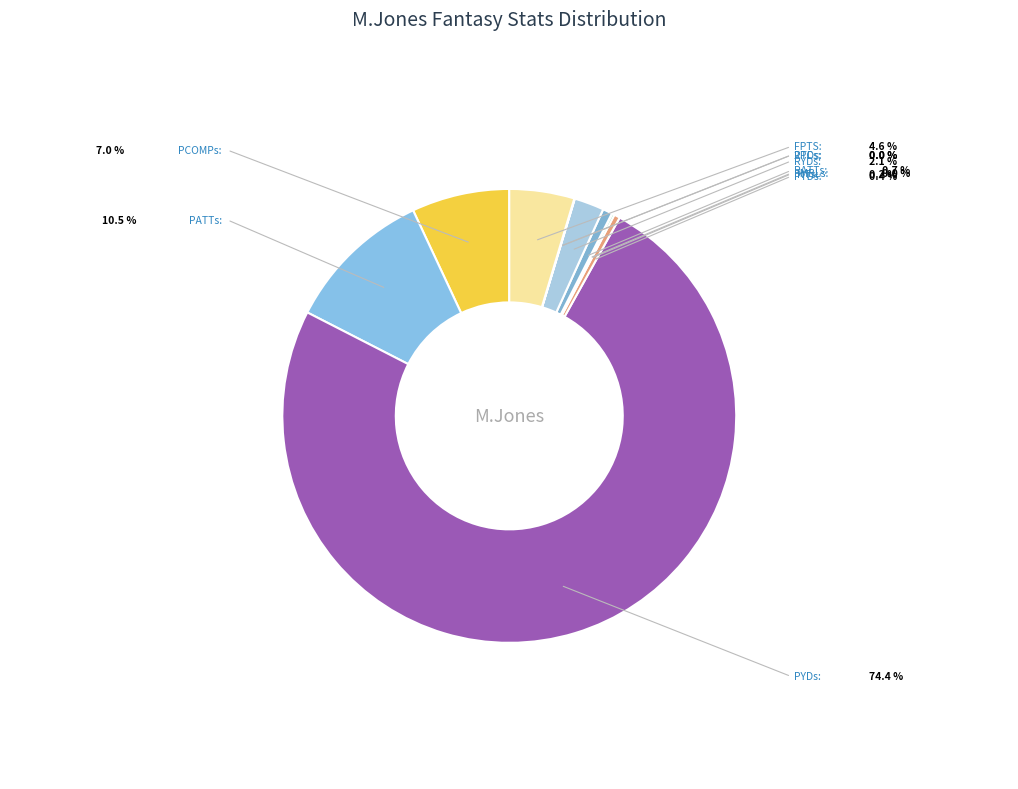

What is the ratio of the value at RYDs to the value at RATTs?

3.1